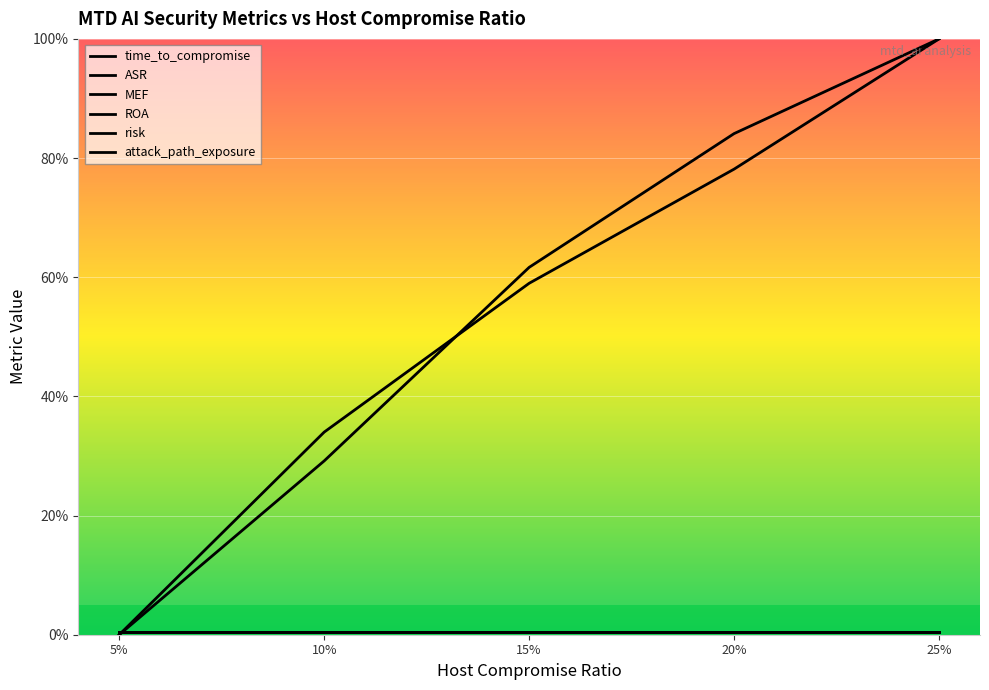

At how many categories does at least one series exceed 11?

4